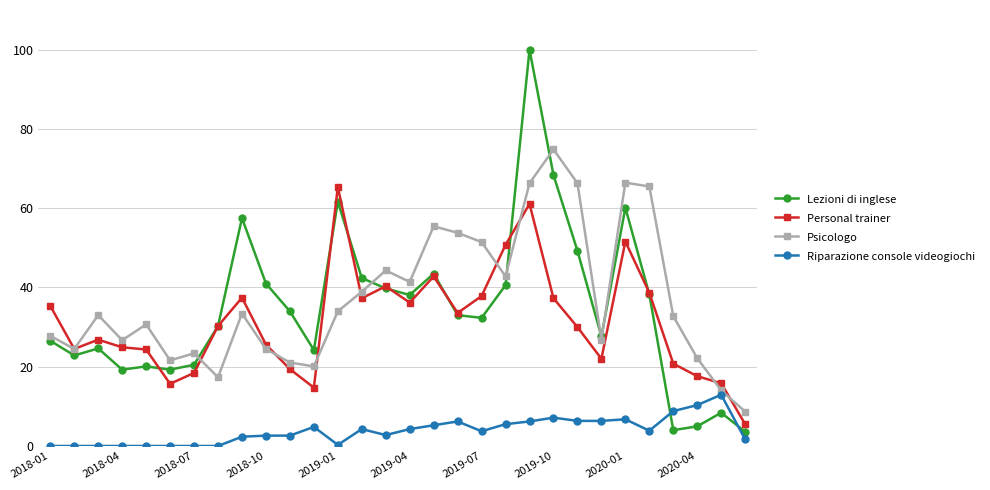

At how many categories does at least one series exceed 67?

2